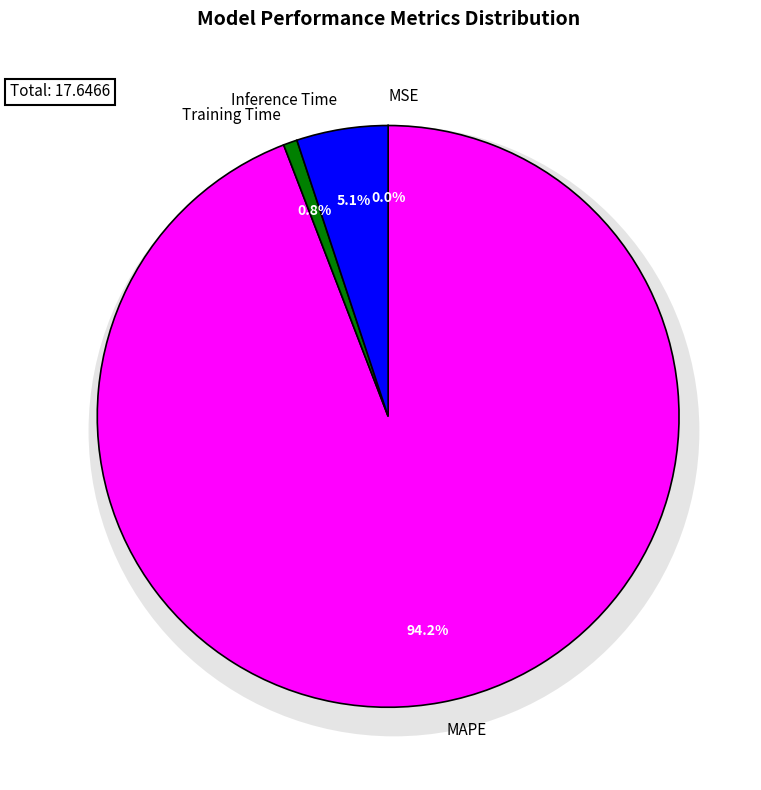

To the nearest percent, what portion does Training Time represent?

1%